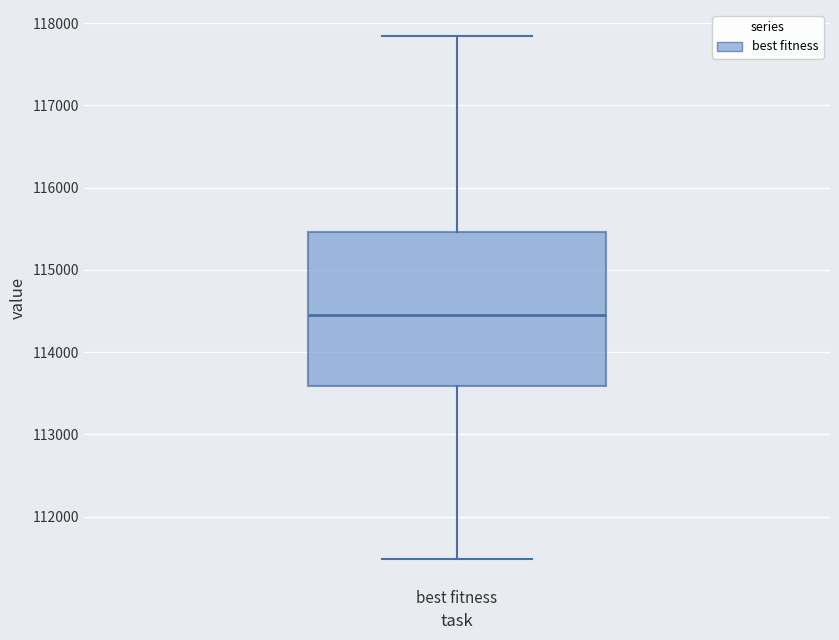

Transcribe this box plot: give where the median line is, the range the box spans, and where the two whiskers end, as read against the y-axis. The values are not printed on the chart, so give them approximately, as read against the axis.

median 114400, box 113600 to 115500, whiskers 111500 to 117800